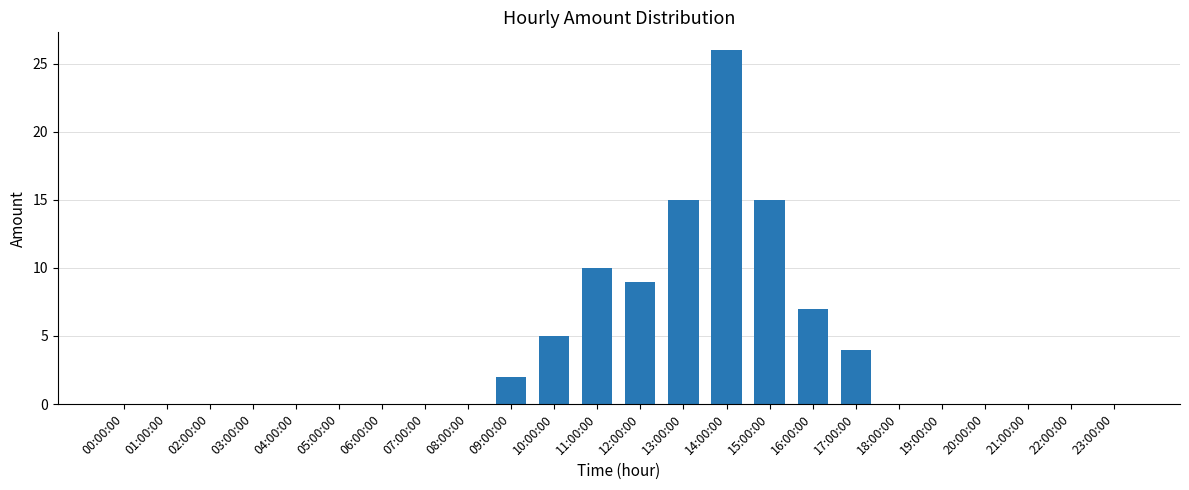

How many series are shown in this chart?

1